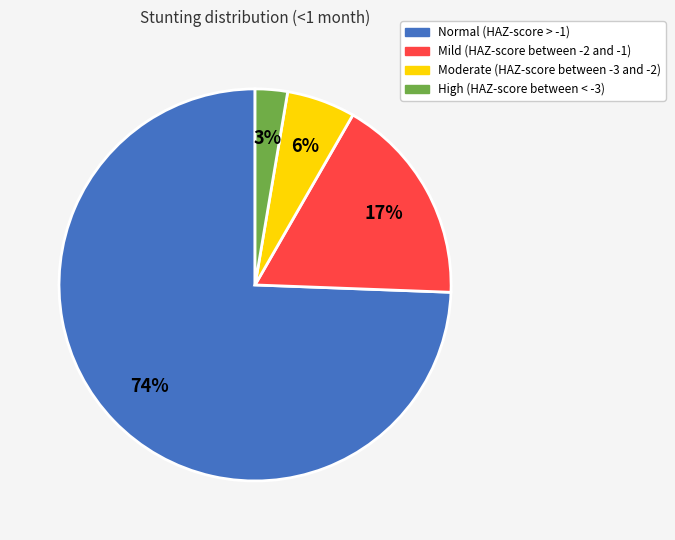

Between Normal (HAZ-score > -1) and High (HAZ-score between < -3), which is larger?

Normal (HAZ-score > -1)